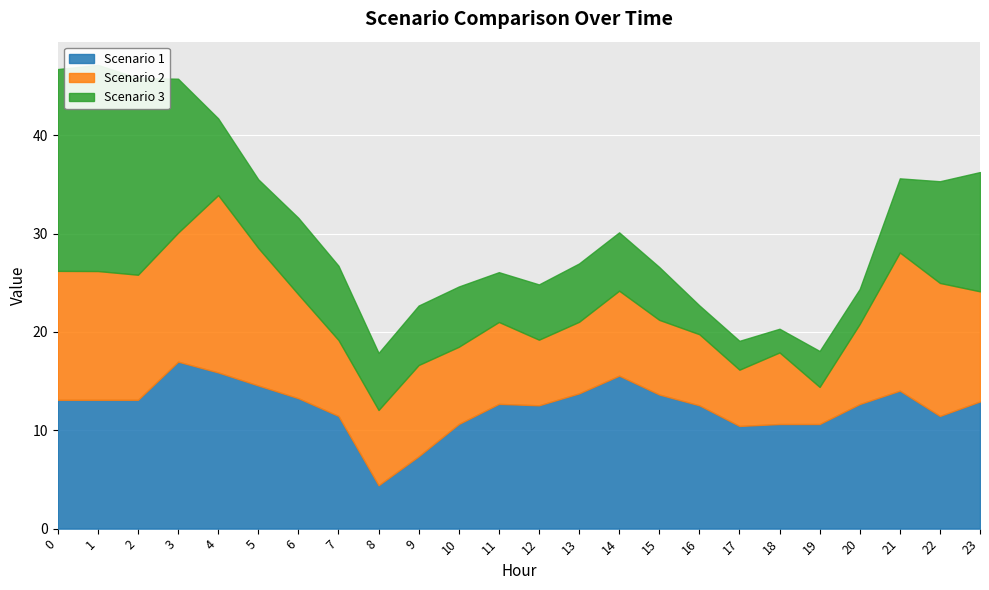

At how many categories does at least one series exceed 6?

24